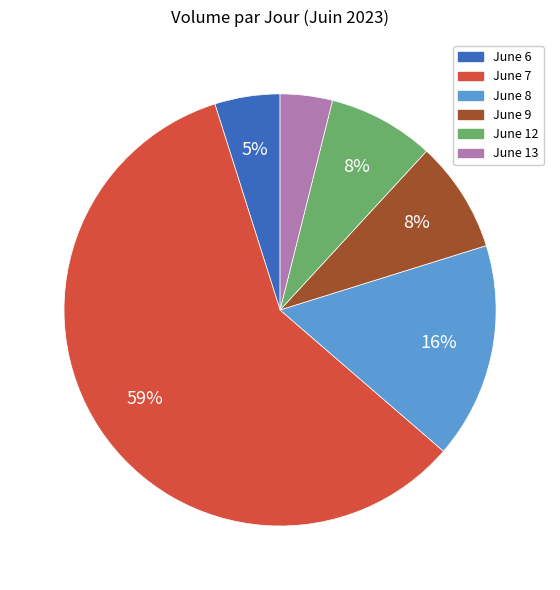

What is the smallest slice in the pie chart?

June 13